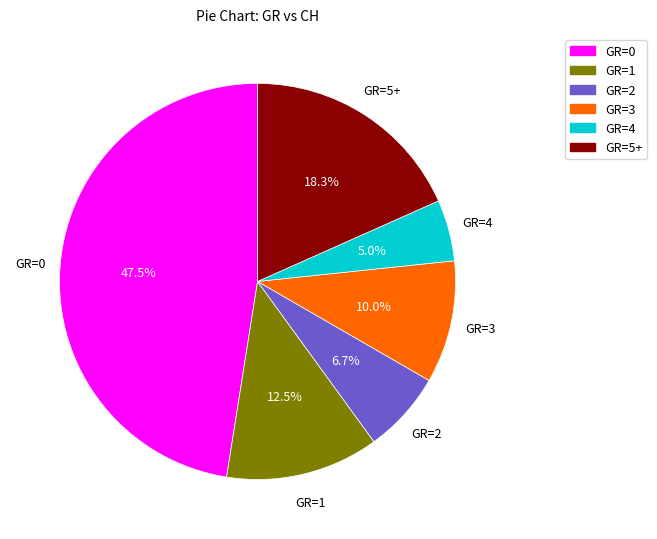

Count the number of slices in the pie.

6